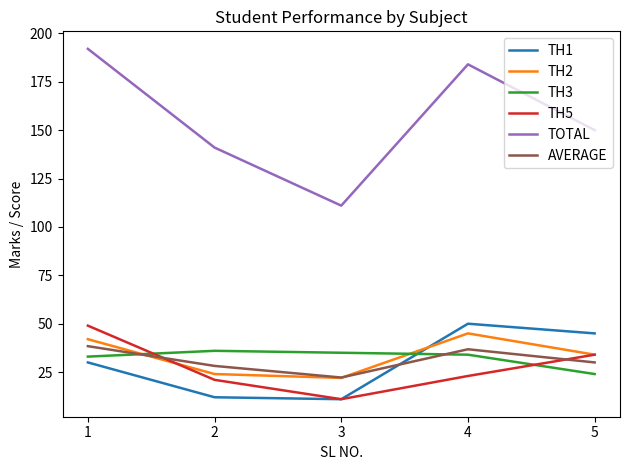

Is the value of TH3 at 3 greater than the value of TH1 at 3?

Yes